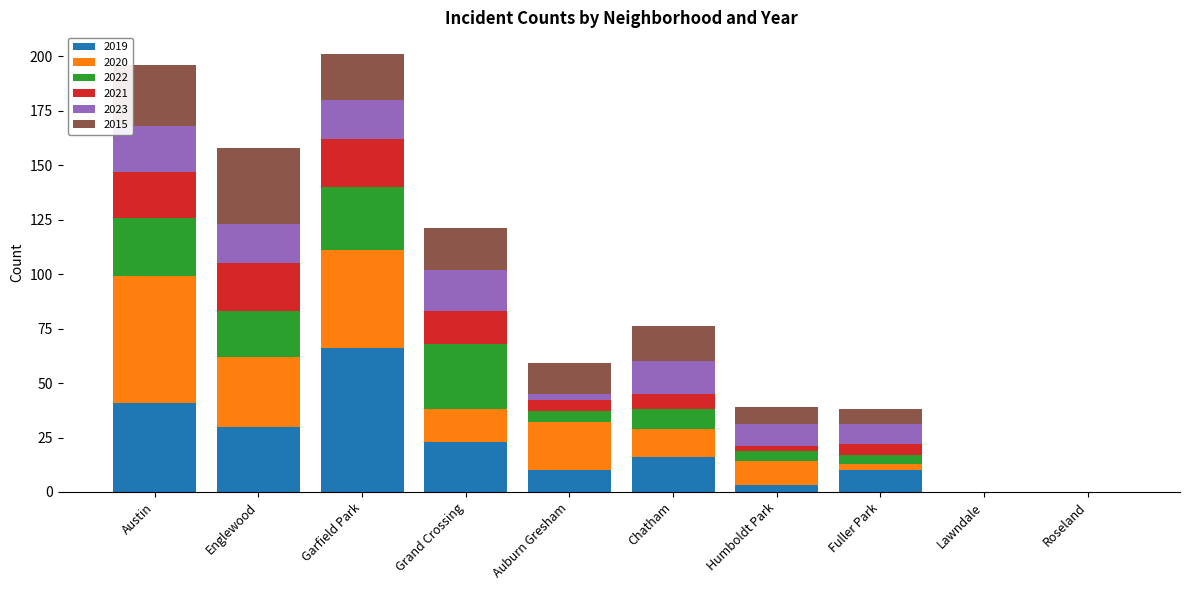

At which label does 2019 reach its peak?

Garfield Park